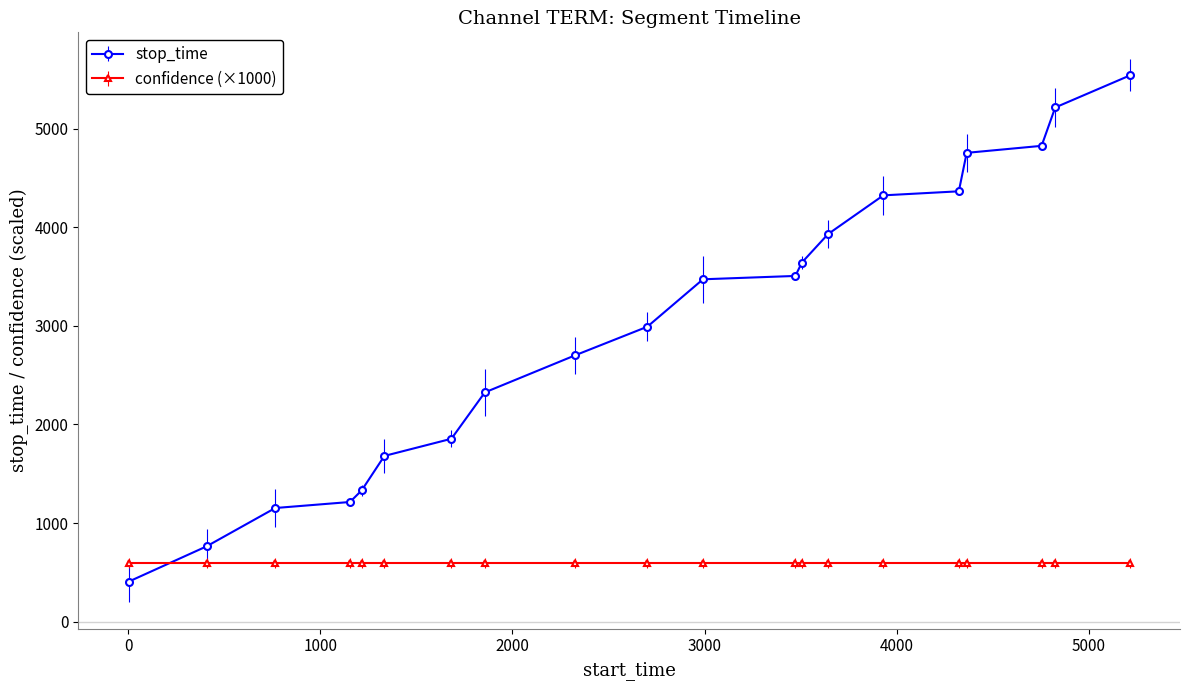

Which series has the widest spread of values?

stop_time